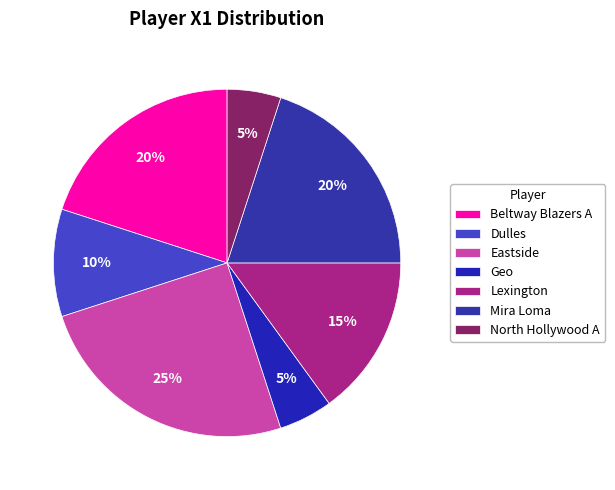

True or false: Eastside accounts for 25% of the total.

True